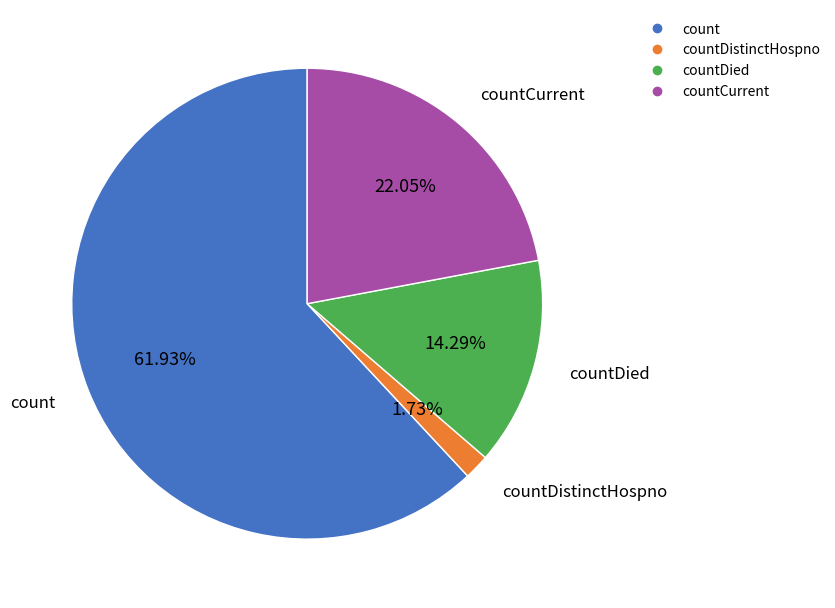

Does any single category account for the majority?

Yes